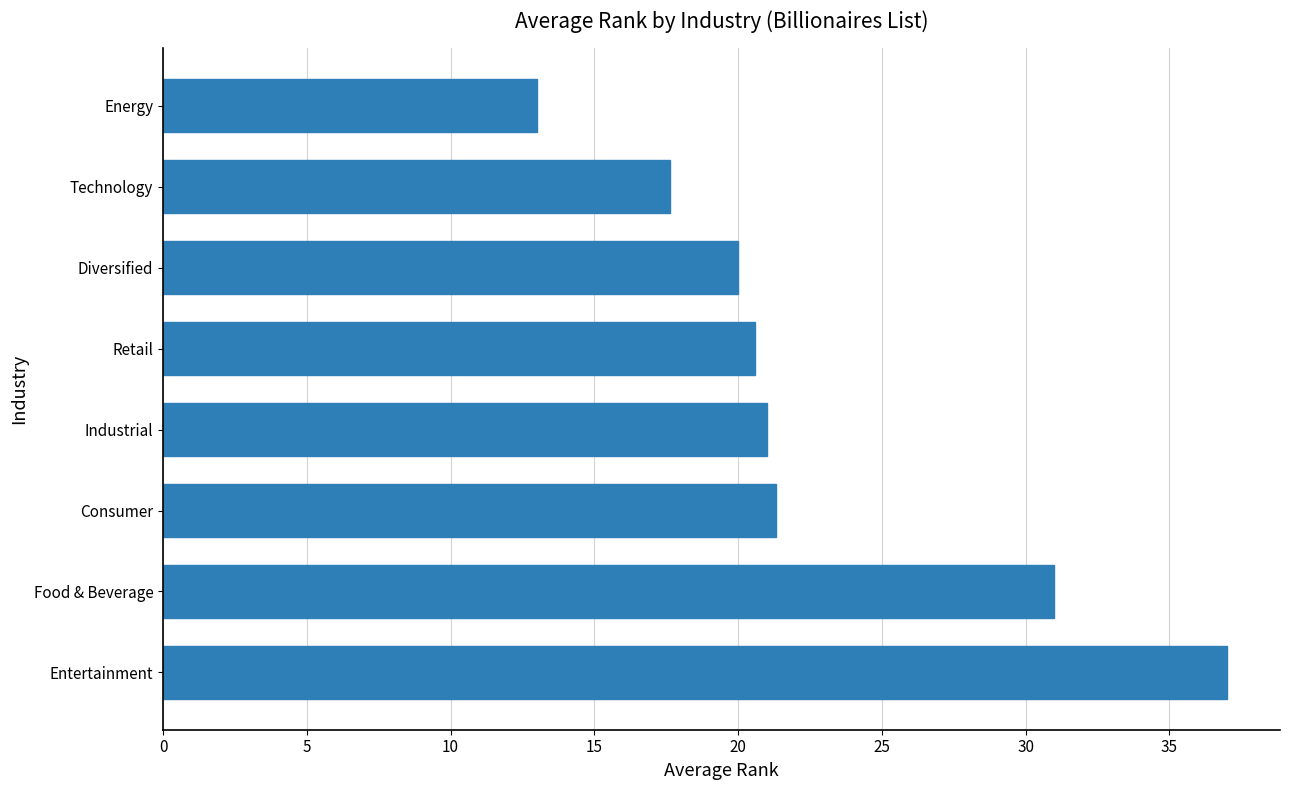

What is the difference between the second highest and second lowest values?

13.4